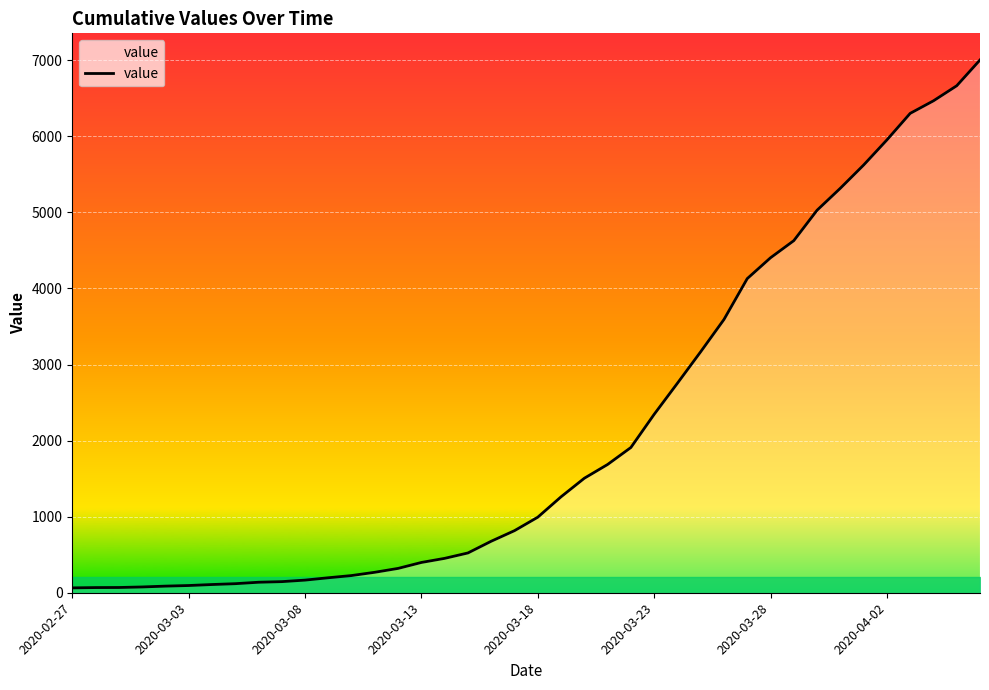

What is the difference between the maximum and minimum values?

6939